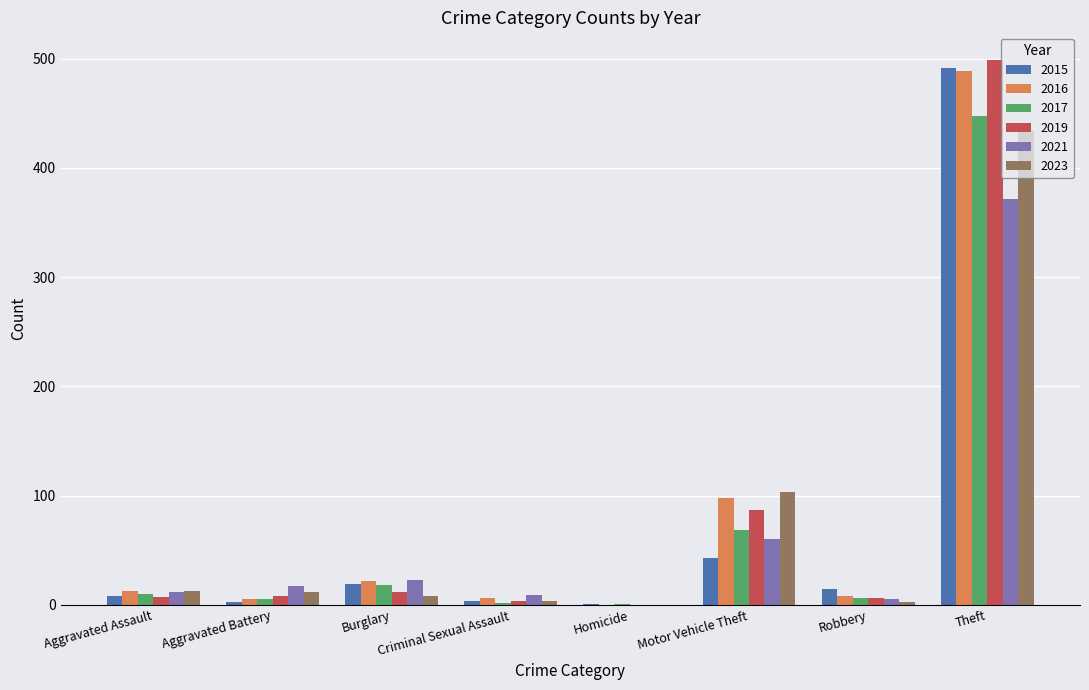

Where is 2015 nearest to the value 246?

Motor Vehicle Theft